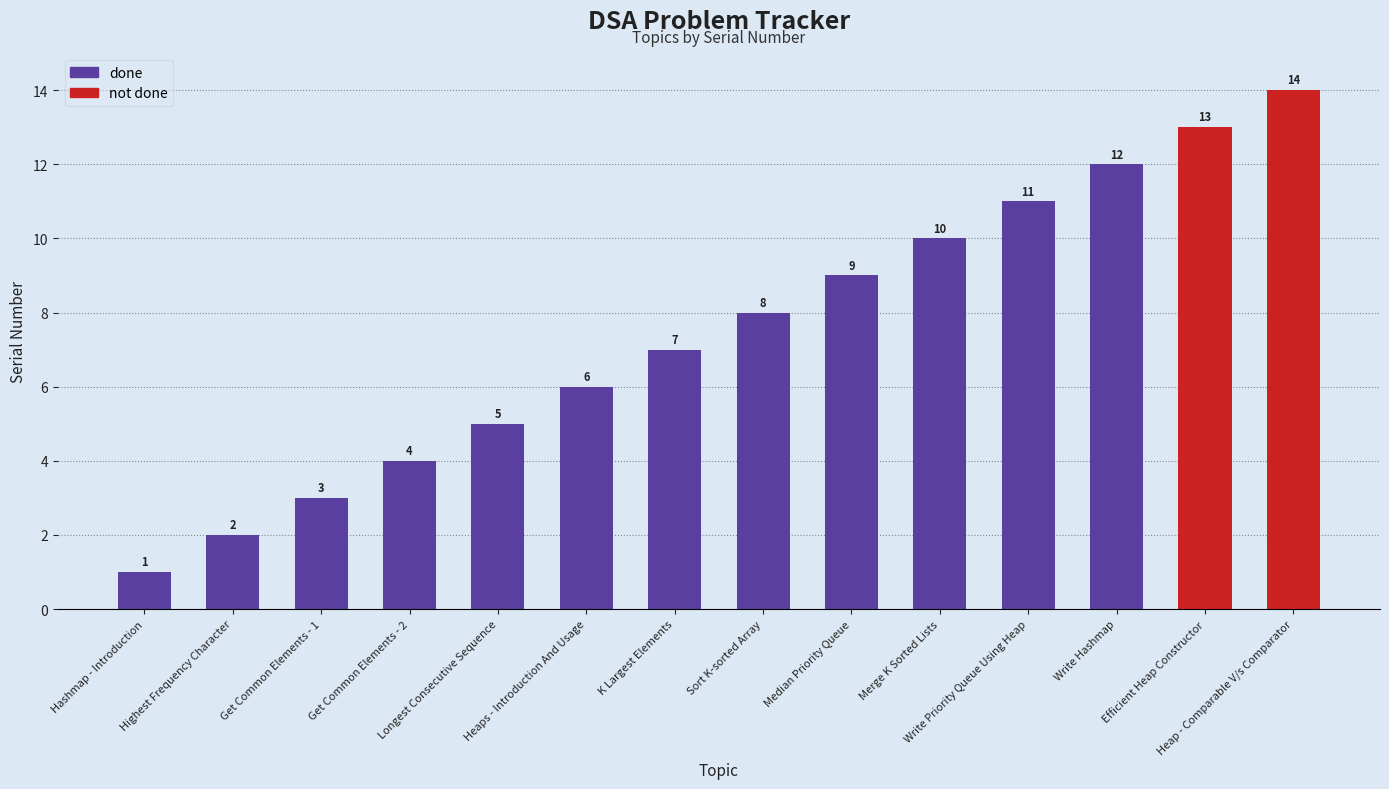

Rank the categories by value from lowest to highest.

Hashmap - Introduction, Highest Frequency Character, Get Common Elements - 1, Get Common Elements - 2, Longest Consecutive Sequence, Heaps - Introduction And Usage, K Largest Elements, Sort K-sorted Array, Median Priority Queue, Merge K Sorted Lists, Write Priority Queue Using Heap, Write Hashmap, Efficient Heap Constructor, Heap - Comparable V/s Comparator